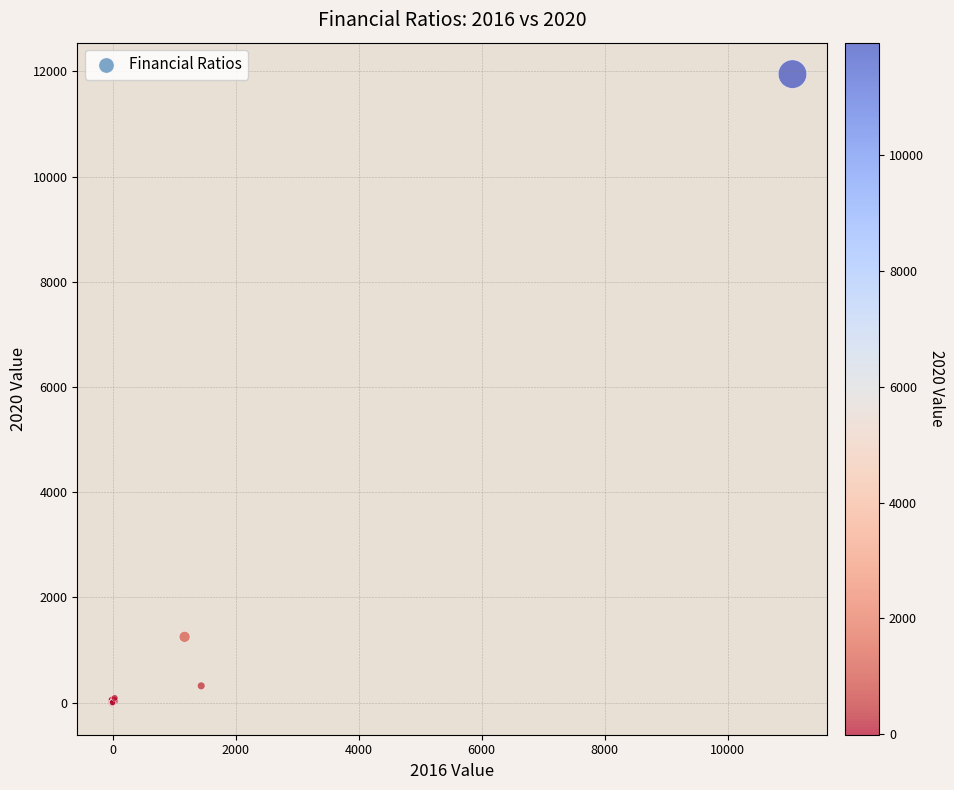

What Y value in the scatter plot is closest to 5967?

1249.0